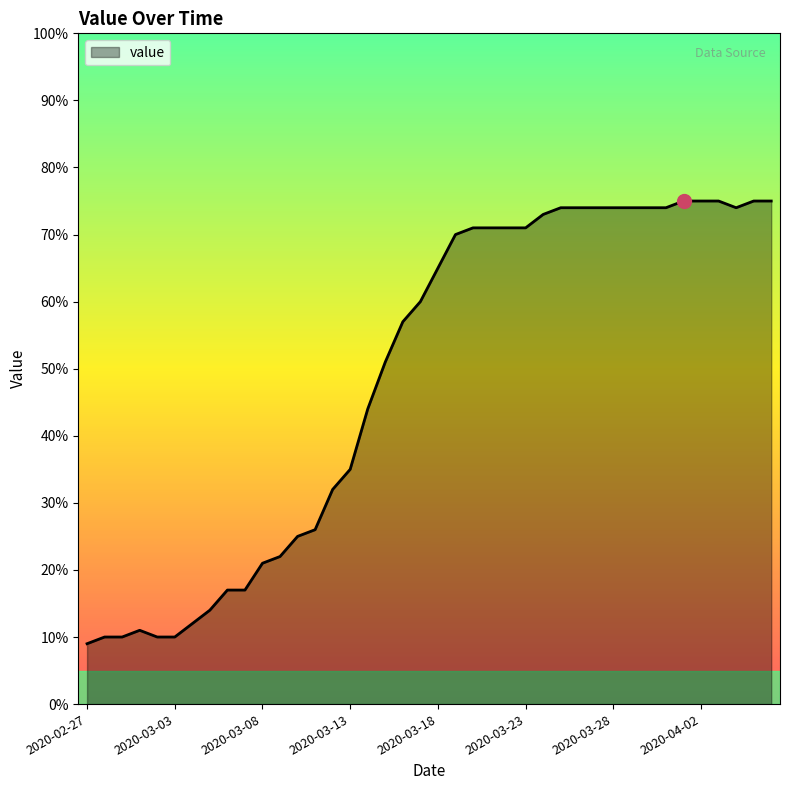

What is the greatest value displayed?

75